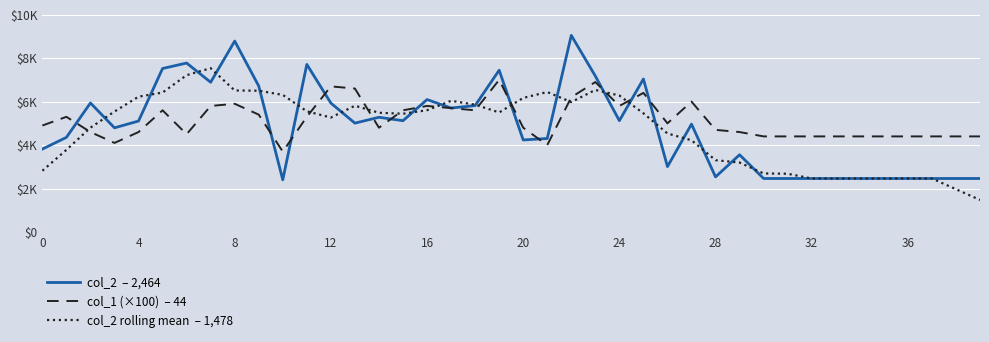

Does the chart have visible grid lines?

Yes